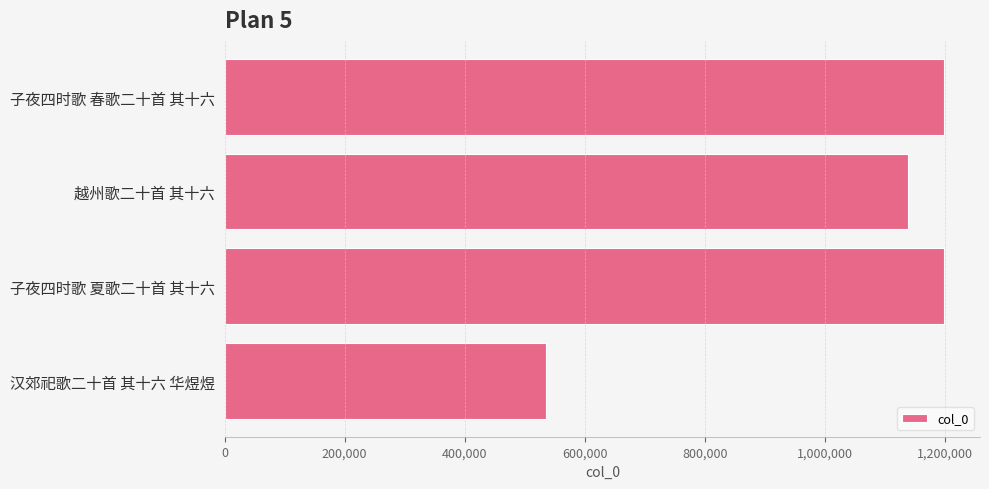

Where is the data nearest to the value 867509?

越州歌二十首 其十六